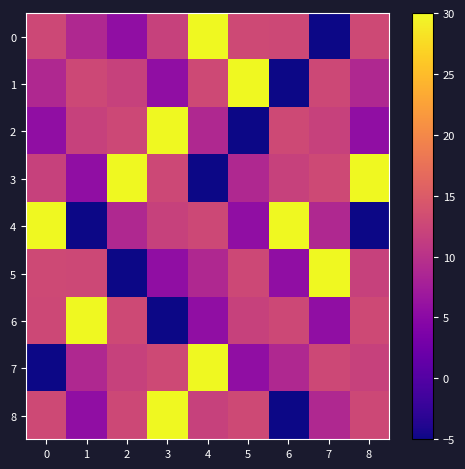

At how many categories does at least one series exceed 15?

9